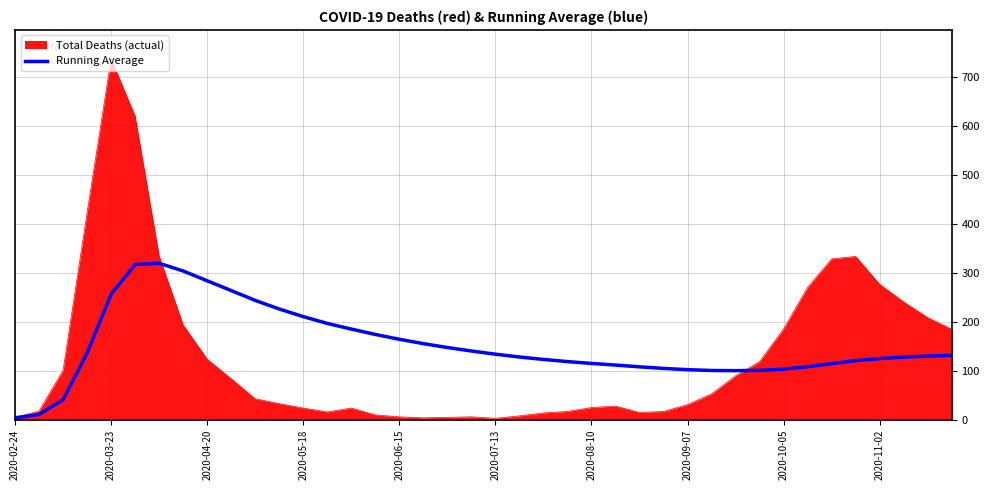

What is the highest value of the Running Average series?

320.0